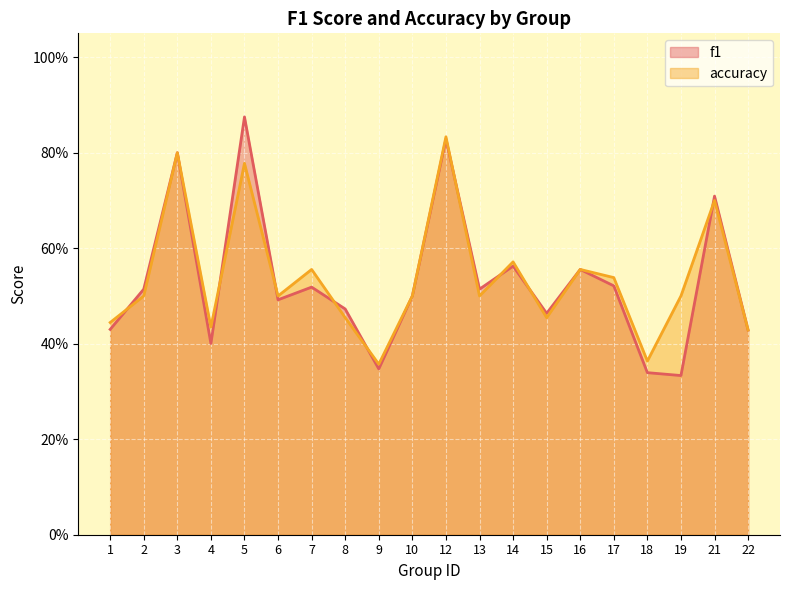

At which category does accuracy reach its first local valley?

4